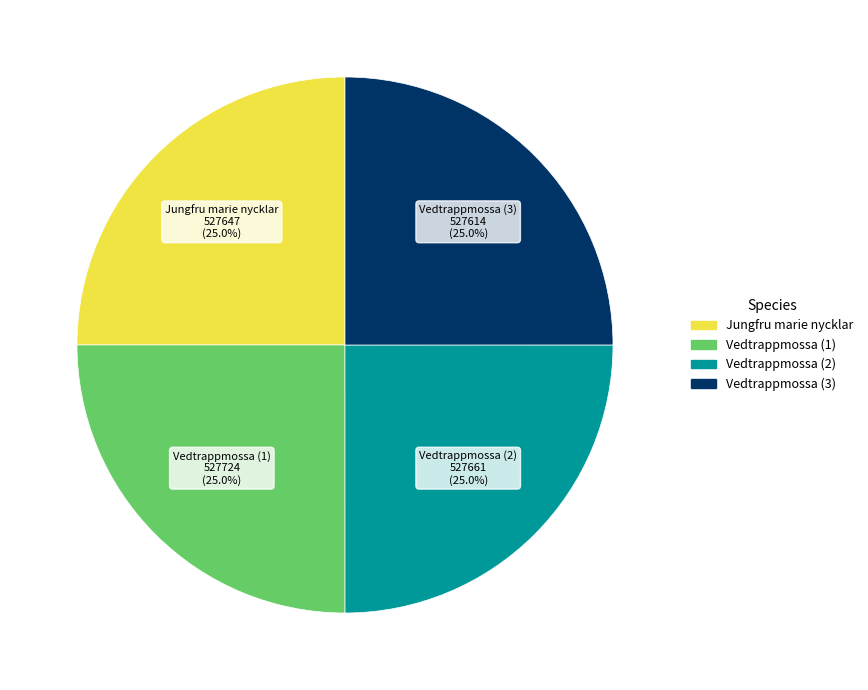

Does any single category account for the majority?

No